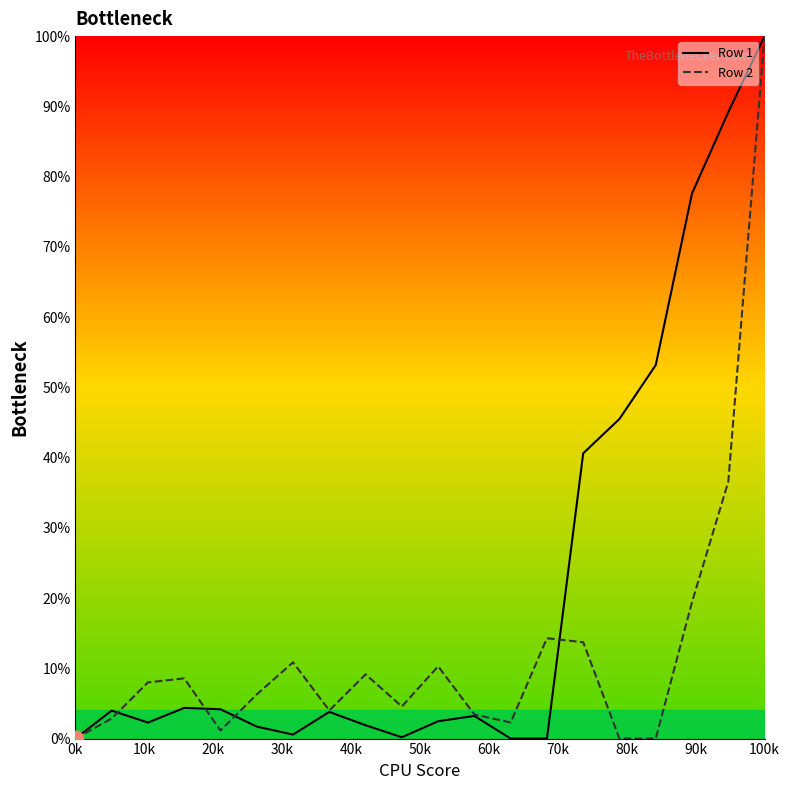

Which series has the largest total across all categories?

Row 1